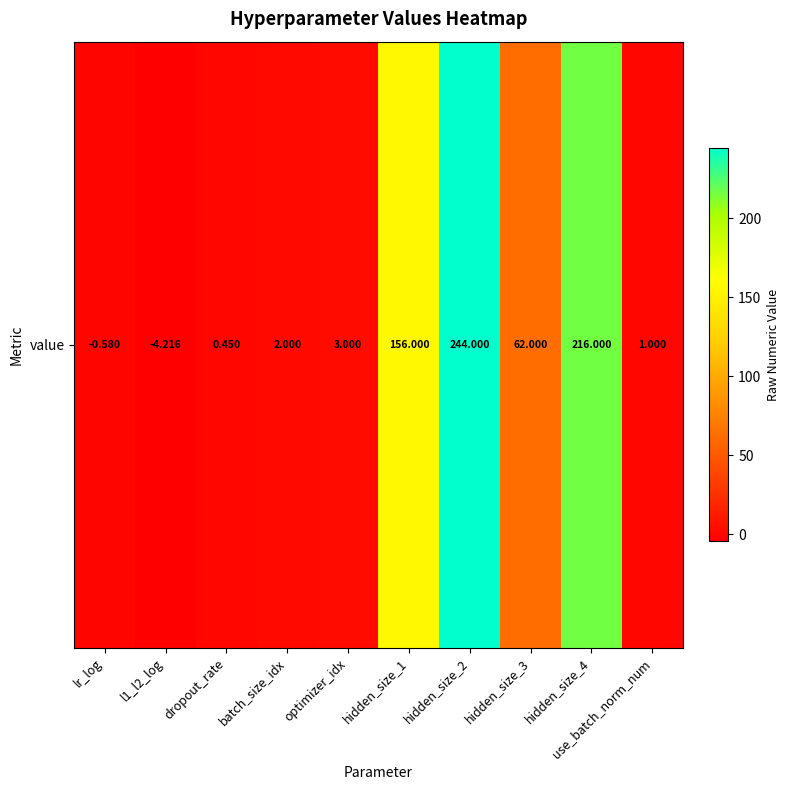

Rank the categories by value from highest to lowest.

hidden_size_2, hidden_size_4, hidden_size_1, hidden_size_3, optimizer_idx, batch_size_idx, use_batch_norm_num, dropout_rate, lr_log, l1_l2_log